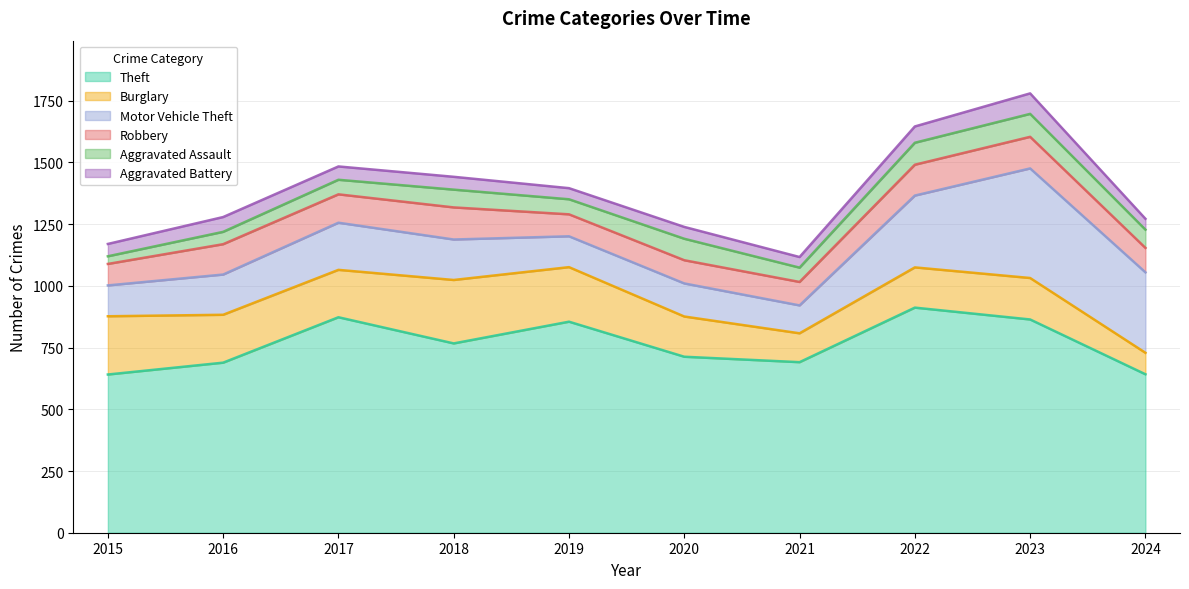

True or false: Robbery and Theft cross at least once.

False